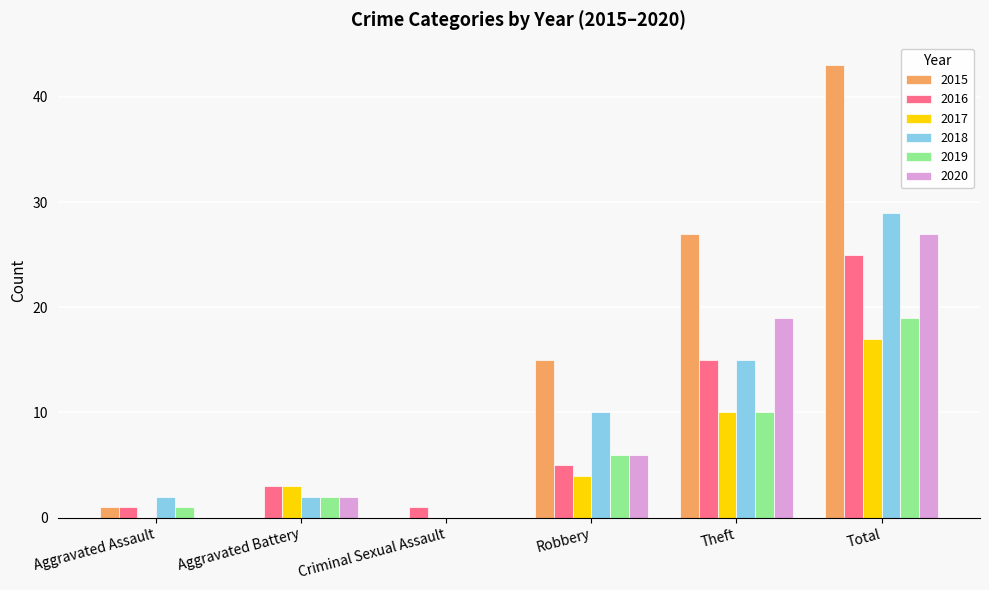

Which category has the highest value in the 2019 series?

Total